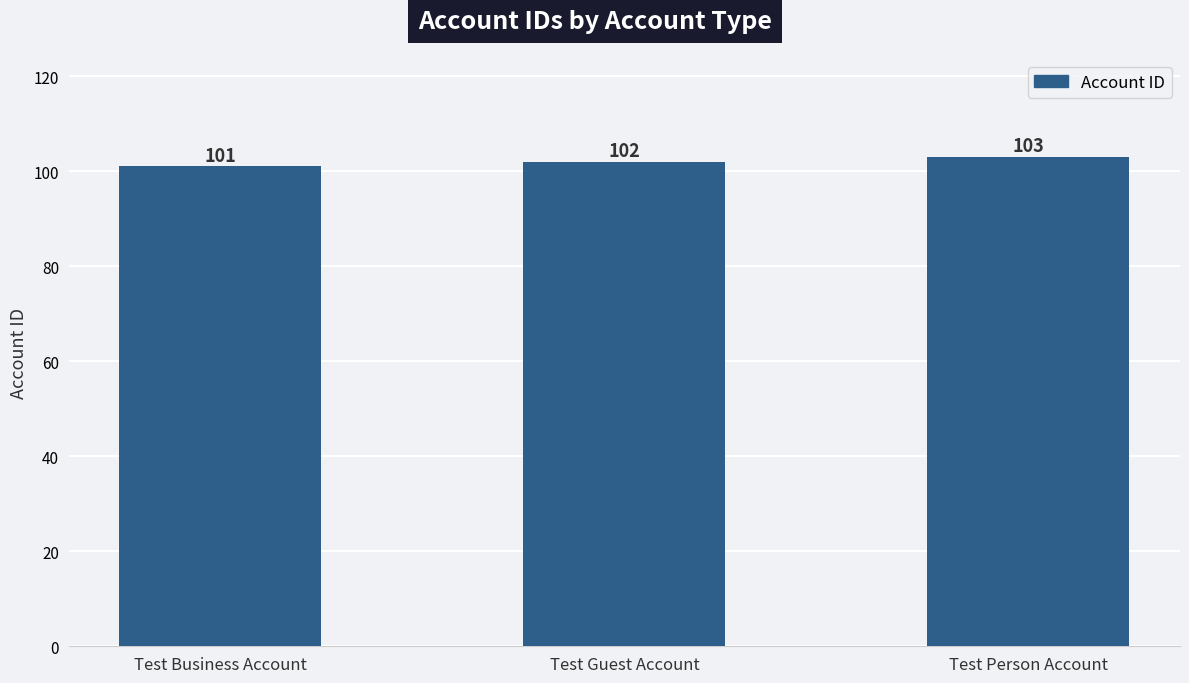

Is it true that the value at Test Guest Account is 102?

True